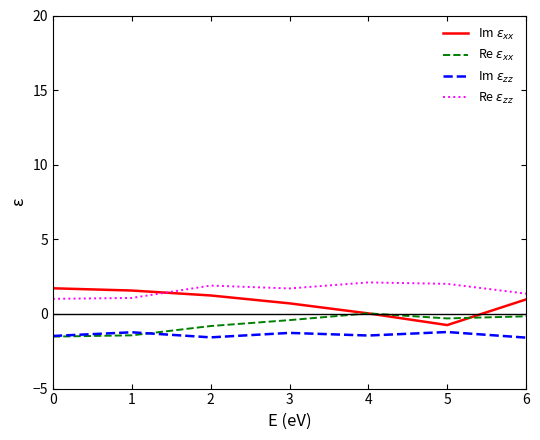

Count the number of data series in this chart.

4